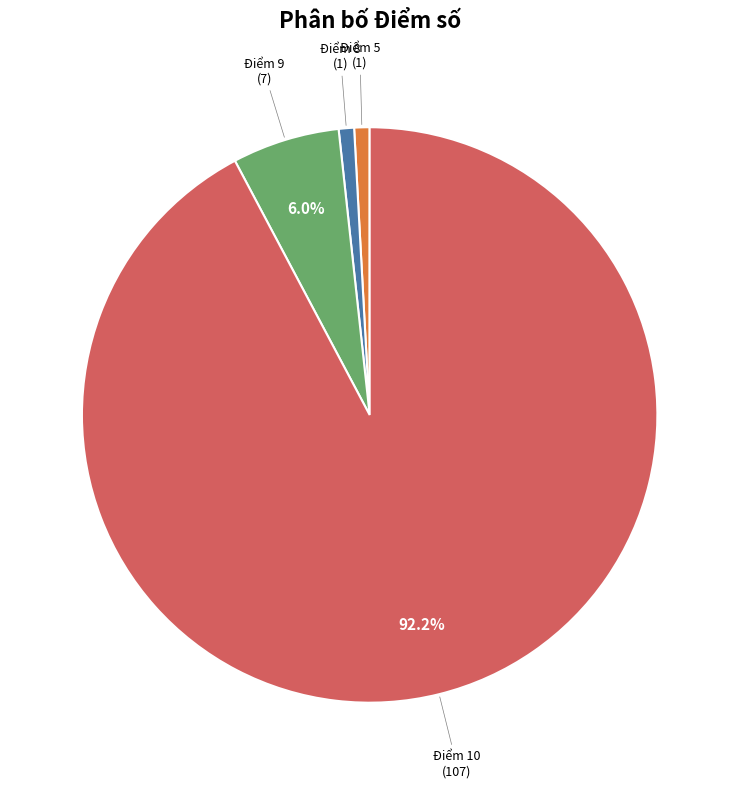

Does any single category account for the majority?

Yes